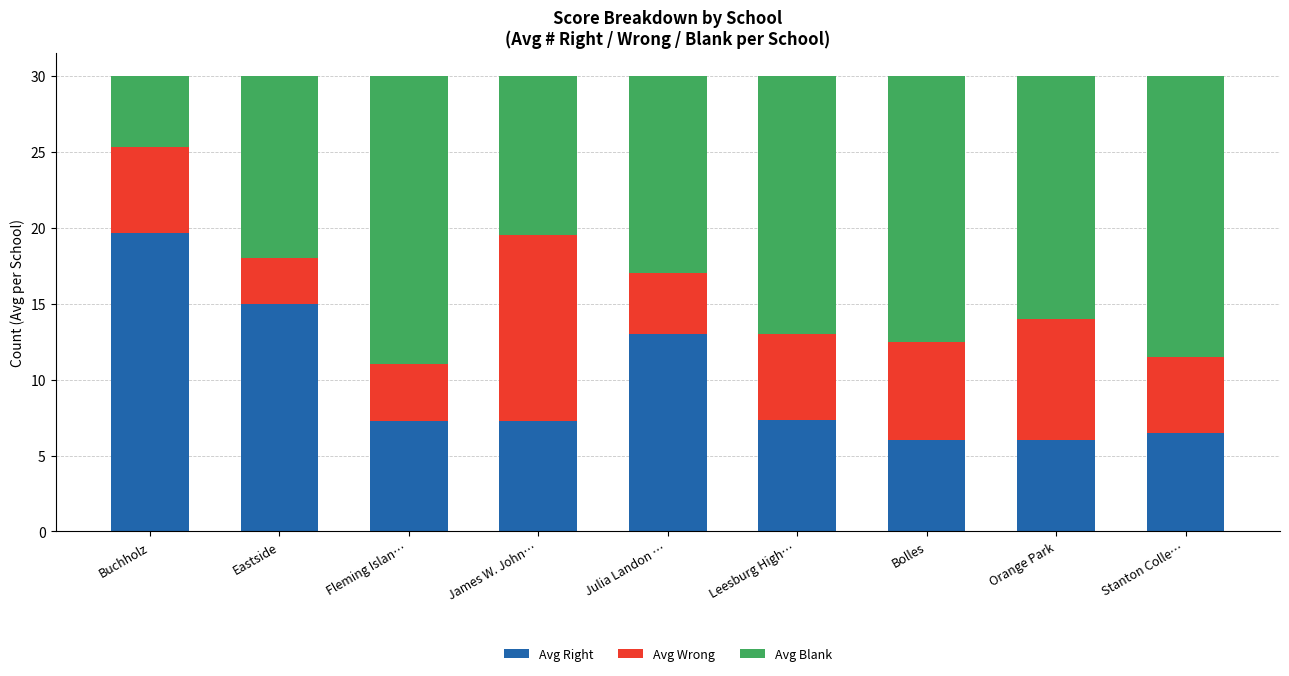

Does the chart contain any negative values?

No